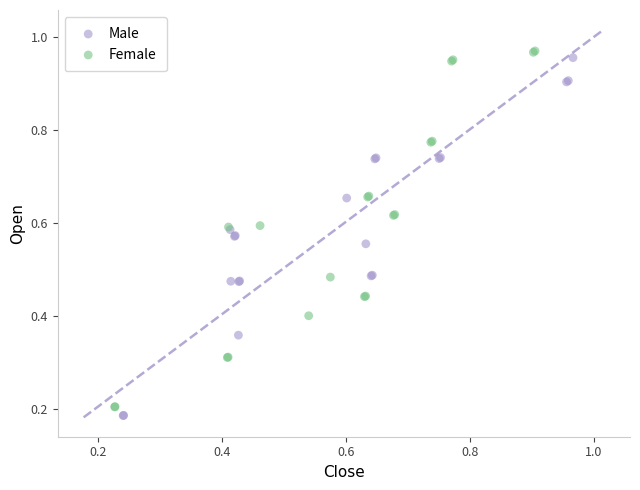

What are all the series names shown in the legend?

Male, Female